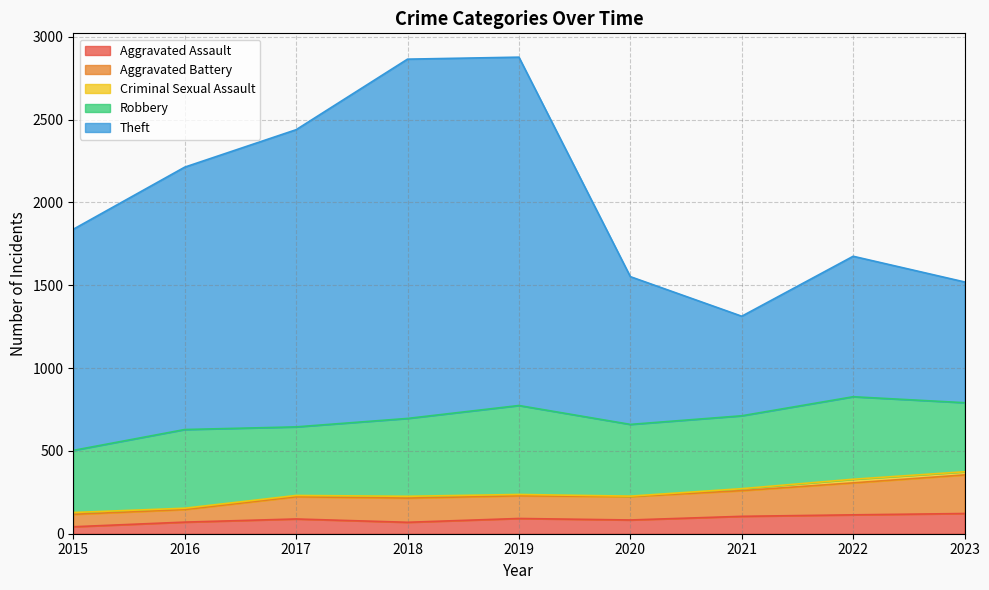

Which category has the lowest value in the Aggravated Battery series?

2015